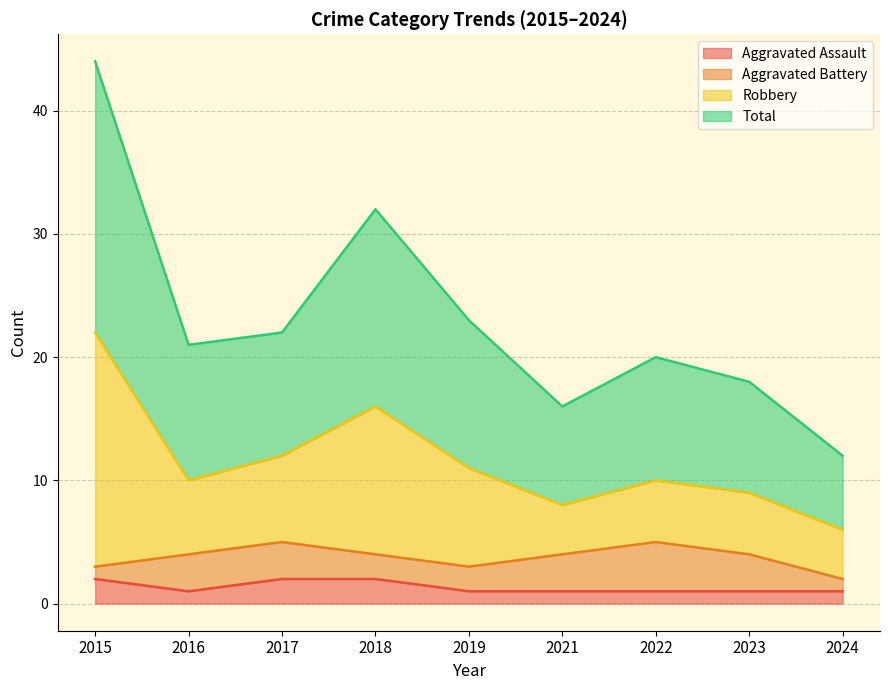

The value of Aggravated Assault at 2024 is 1. True or false?

True